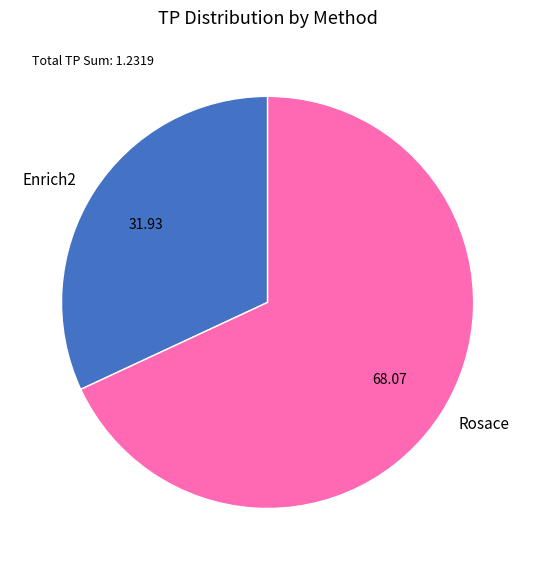

What is the largest slice in the pie chart?

Rosace